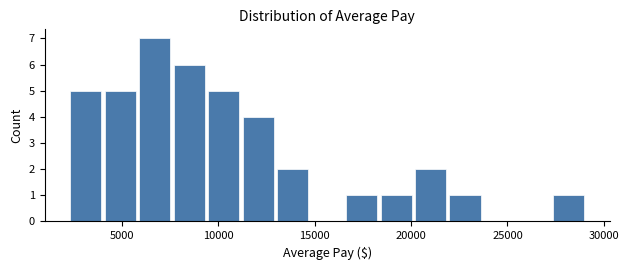

Around what value on the x-axis is the tallest bar? Give the approximate position of its centre, as read against the axis.

6500